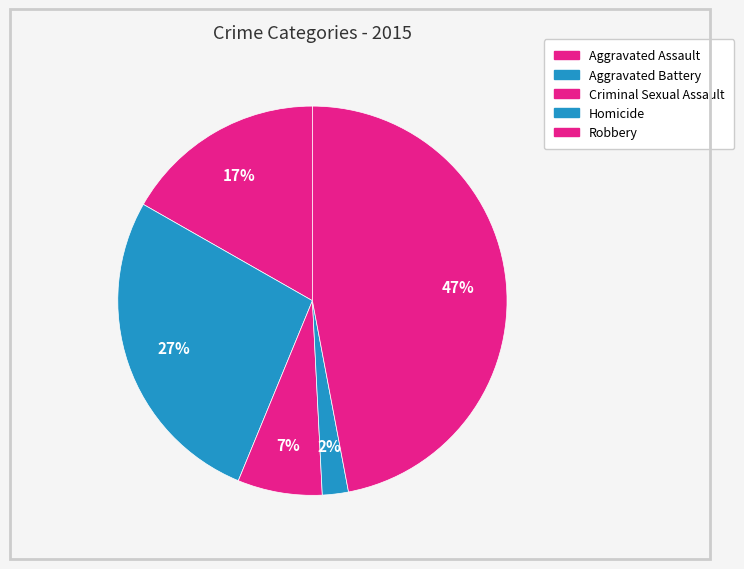

To the nearest percent, what is the average slice percentage?

20%